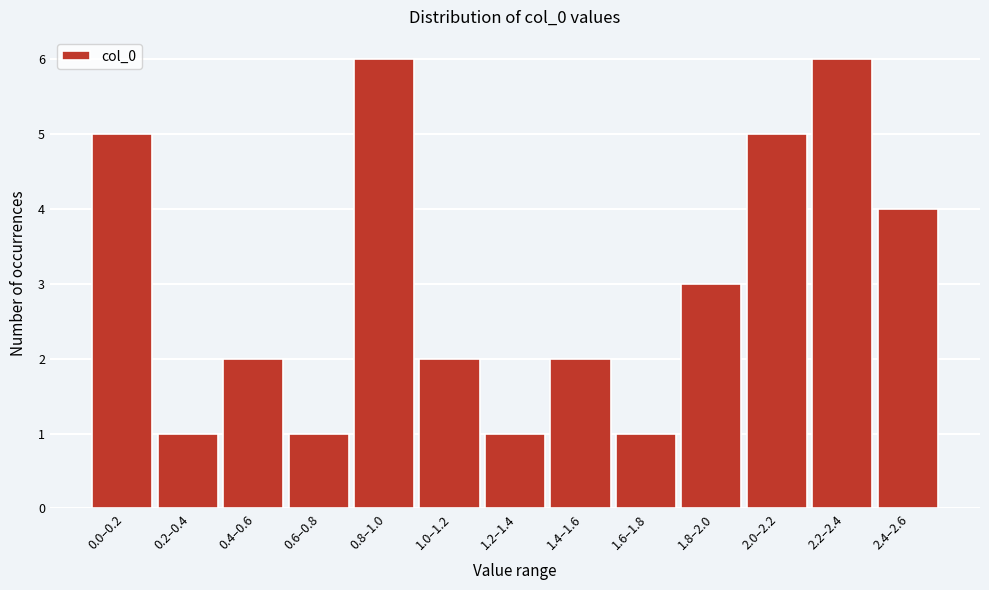

Reading left to right, list all the values displayed in this chart.

0.0–0.2=5	0.2–0.4=1	0.4–0.6=2	0.6–0.8=1	0.8–1.0=6	1.0–1.2=2	1.2–1.4=1	1.4–1.6=2	1.6–1.8=1	1.8–2.0=3	2.0–2.2=5	2.2–2.4=6	2.4–2.6=4